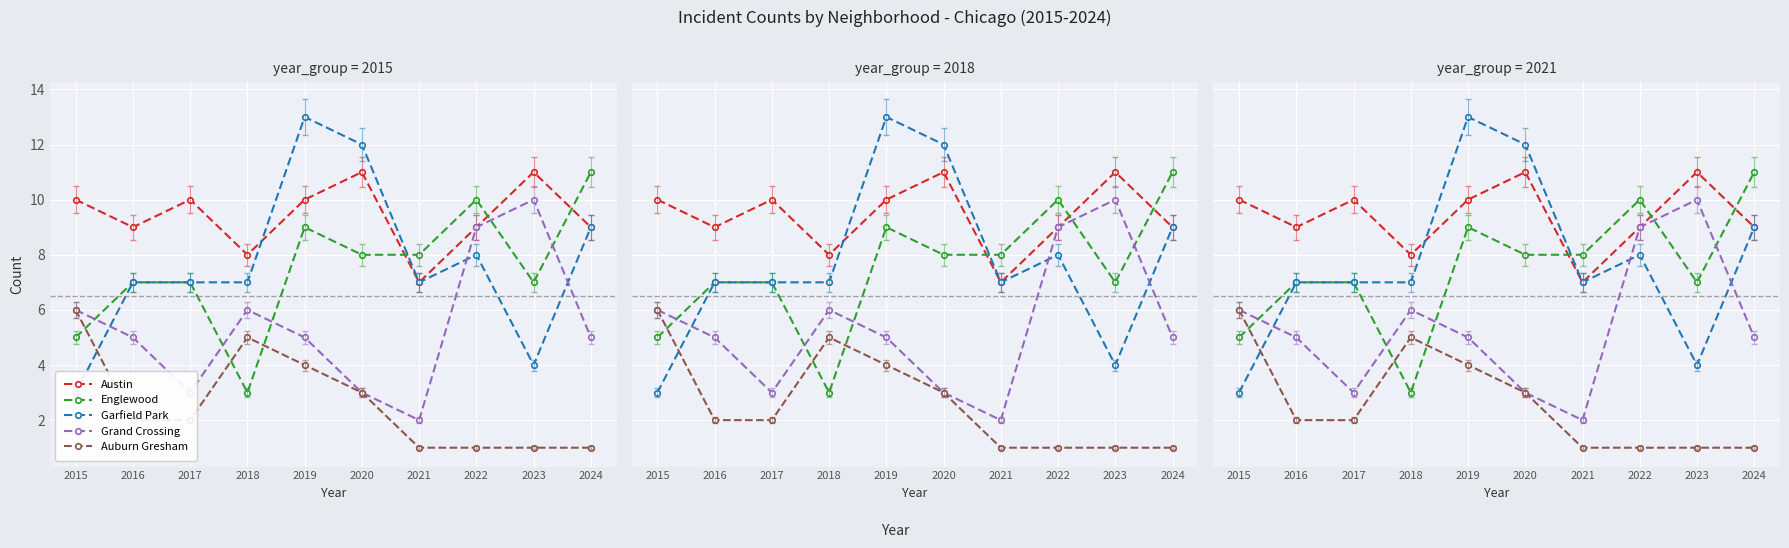

Between 2017 and 2024, which series saw the biggest shift?

Englewood